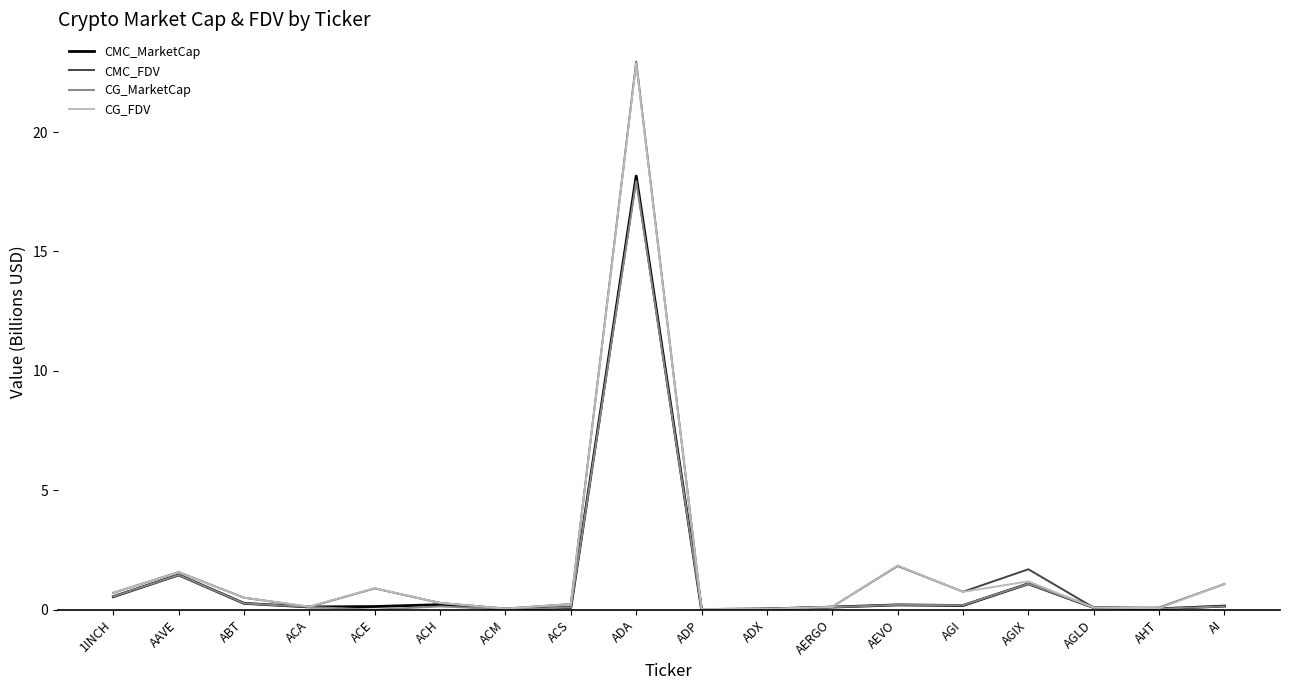

How many series are shown in this chart?

4